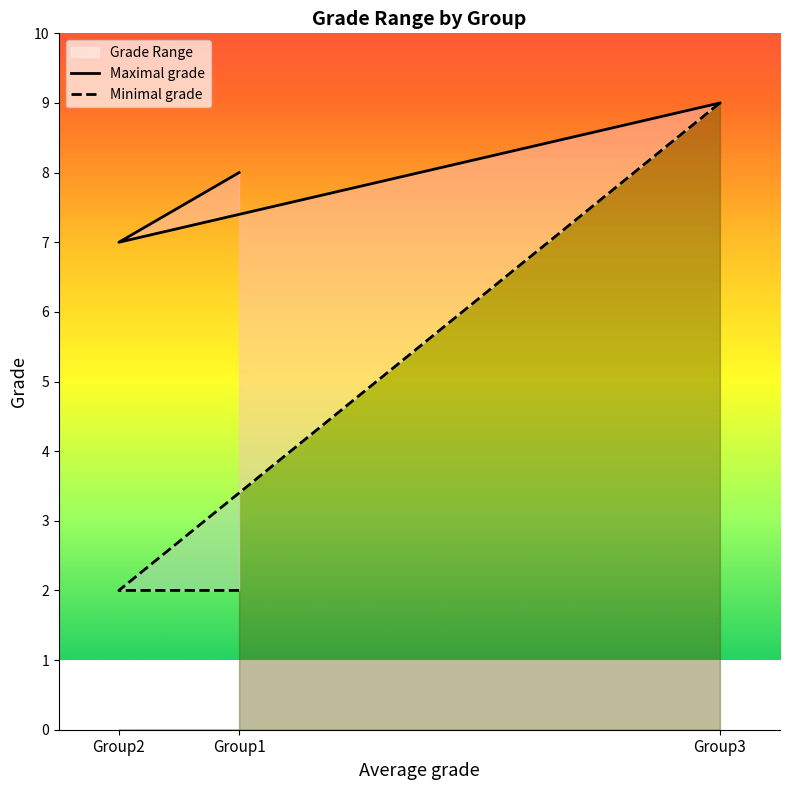

Count the number of categories in the chart.

3